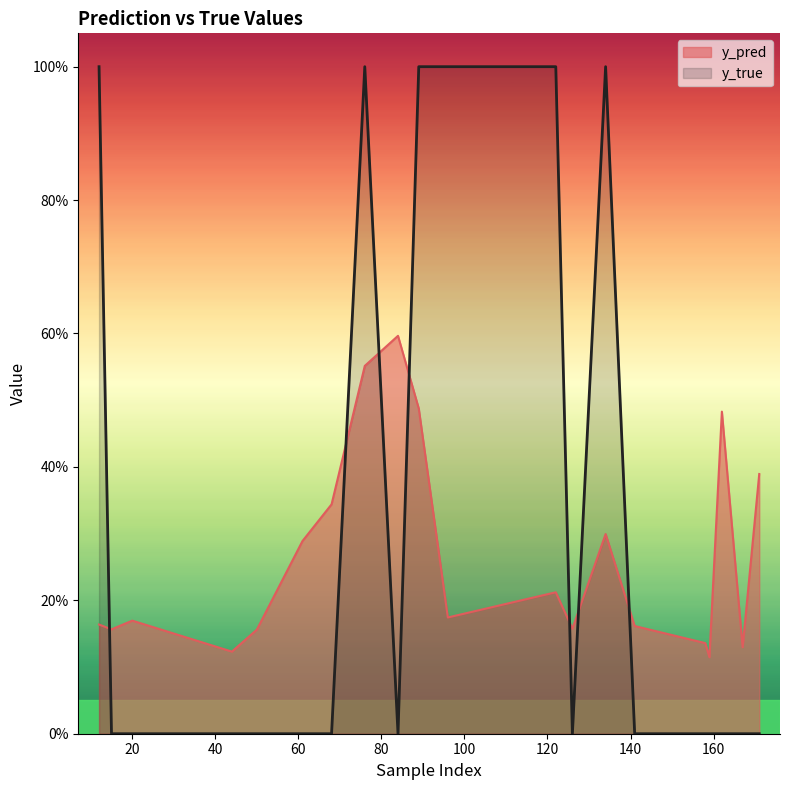

What are all the series names shown in the legend?

y_pred, y_true